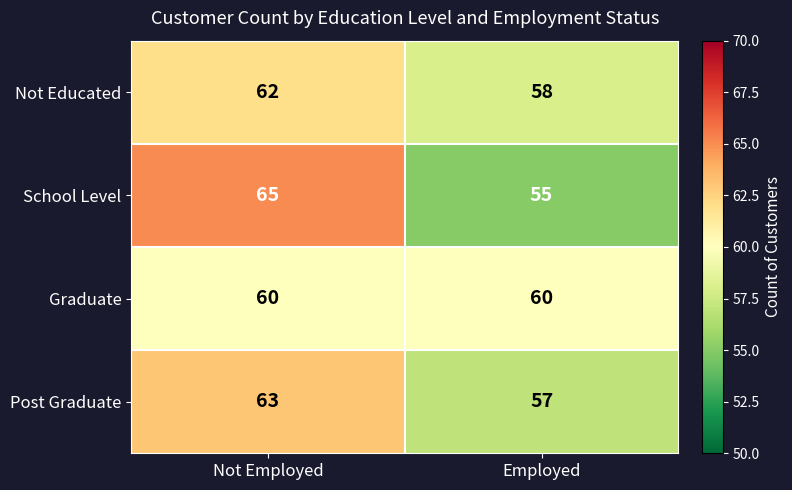

What is the sum of all School Level values?

120